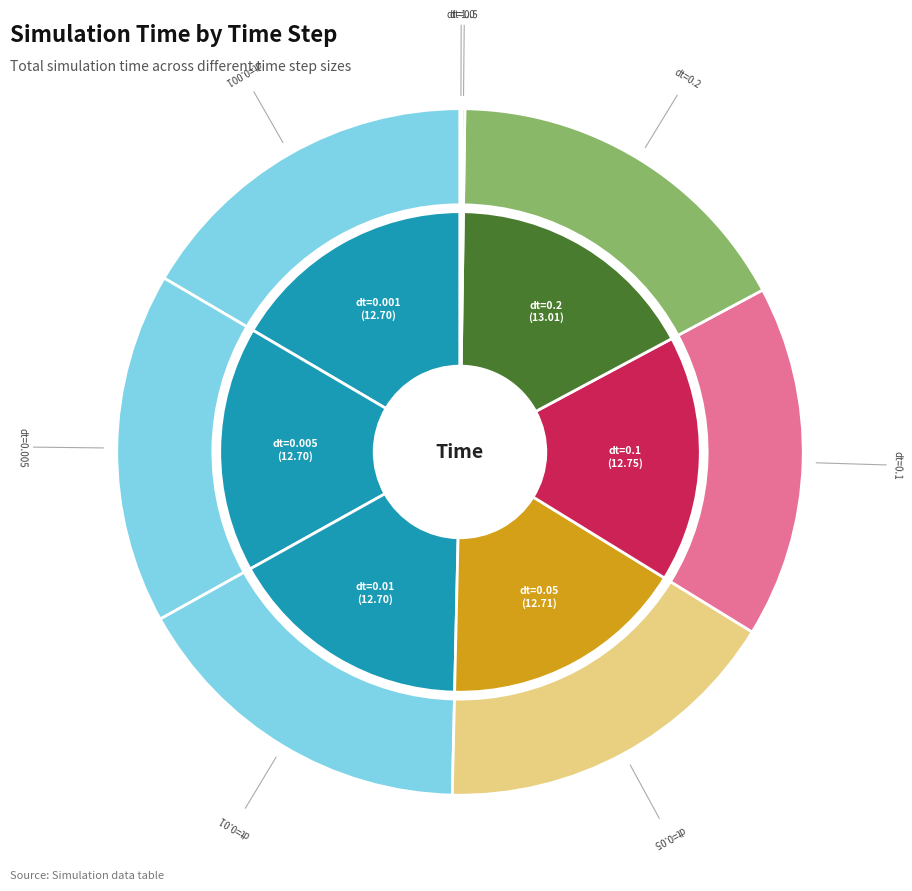

Is the sum of time_step_1.0 and time_step_0.2 greater than half?

No